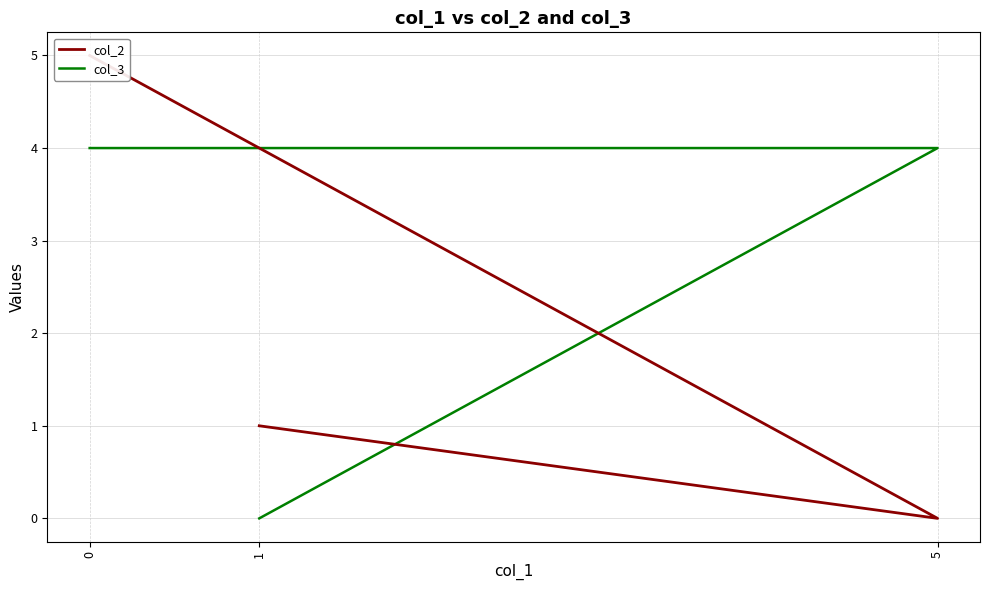

What is the sum of all col_2 values?

6